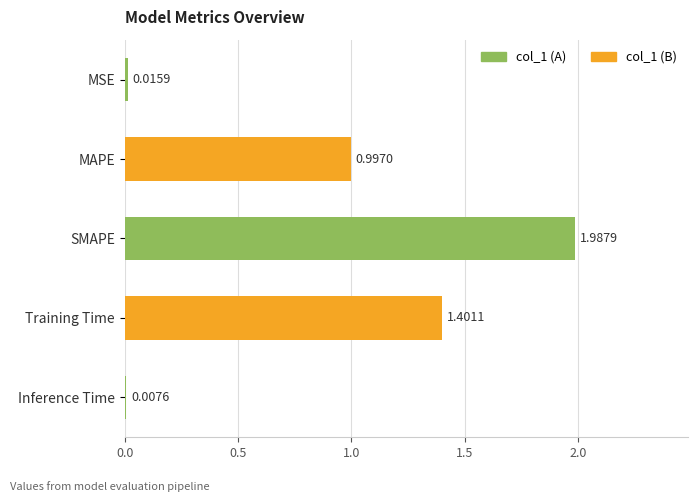

Which category has the lowest value across all series?

Inference Time